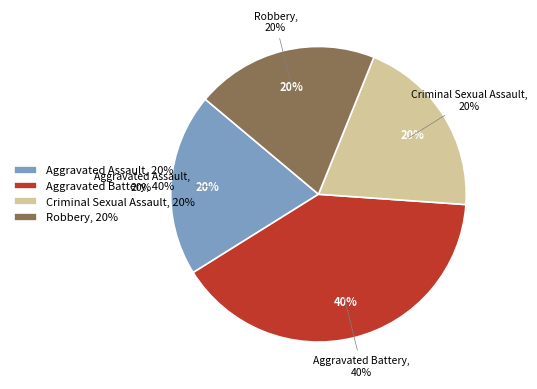

Does Aggravated Battery account for over 50% of the chart?

No